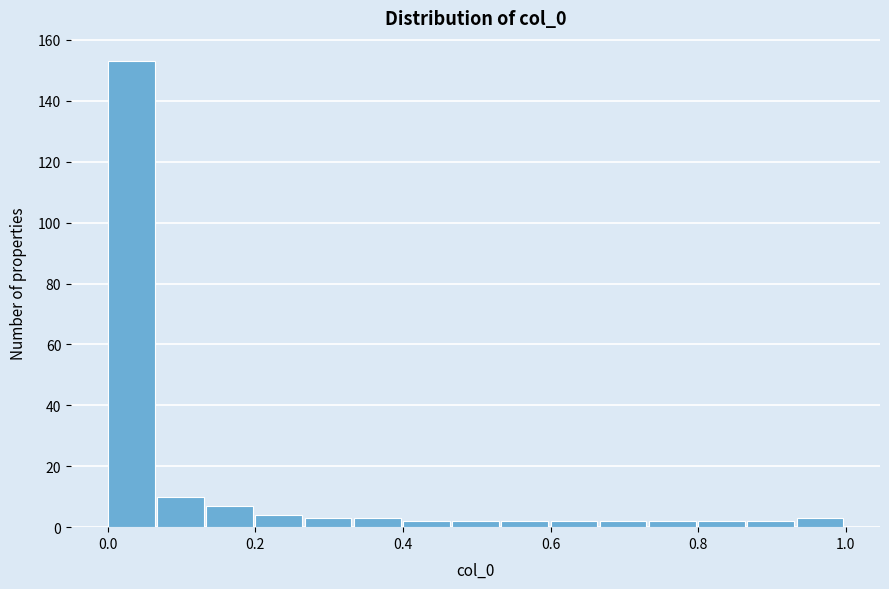

Around what value on the x-axis is the tallest bar? Give the approximate position of its centre, as read against the axis.

0.04